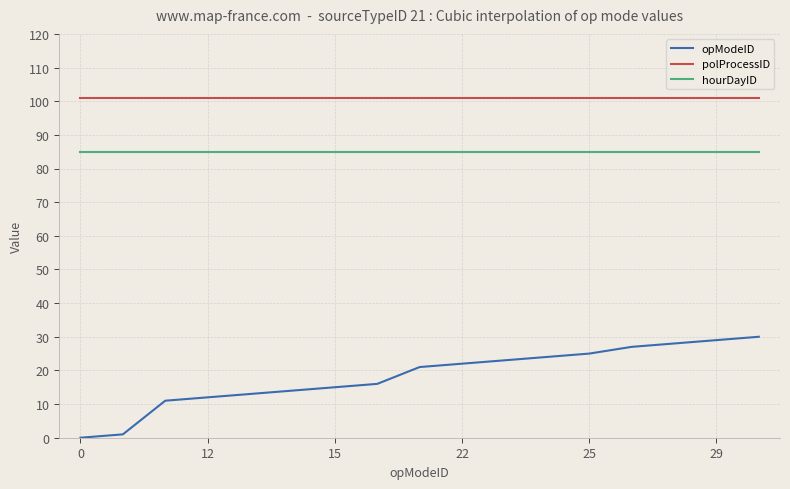

Rank the series by their maximum value, from highest to lowest.

polProcessID, hourDayID, opModeID